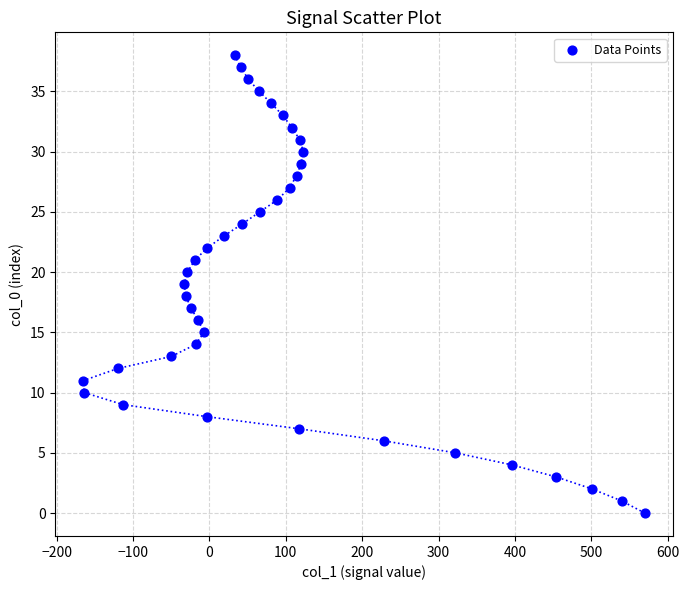

What is the range of Y values (max minus min)?

38